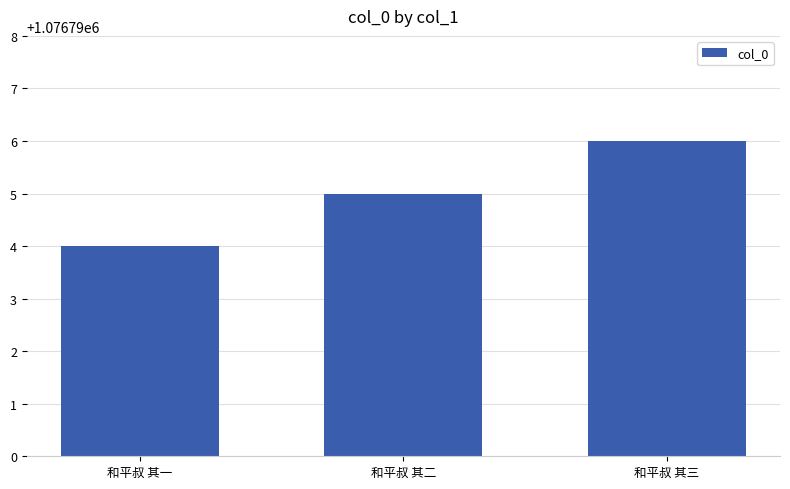

What position from the right is 和平叔 其一?

3